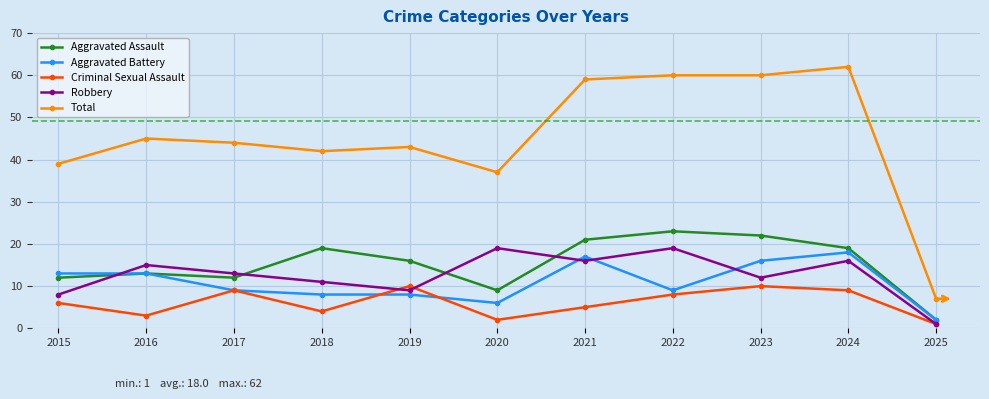

Rank the series at 2018 from lowest to highest value.

Criminal Sexual Assault, Aggravated Battery, Robbery, Aggravated Assault, Total